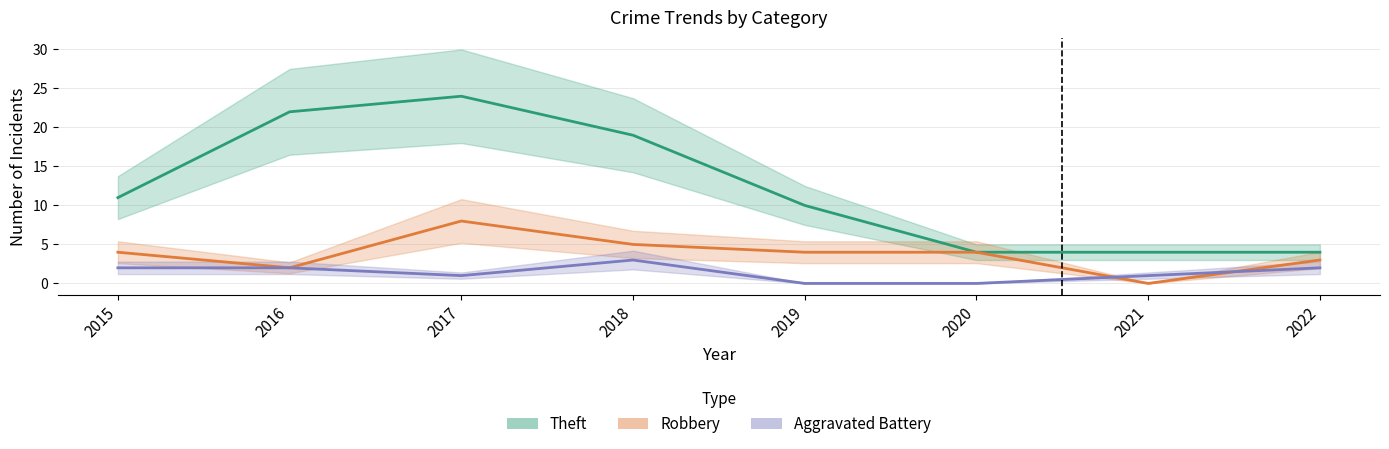

In Theft, how many points are higher than both neighbors (excluding endpoints)?

1